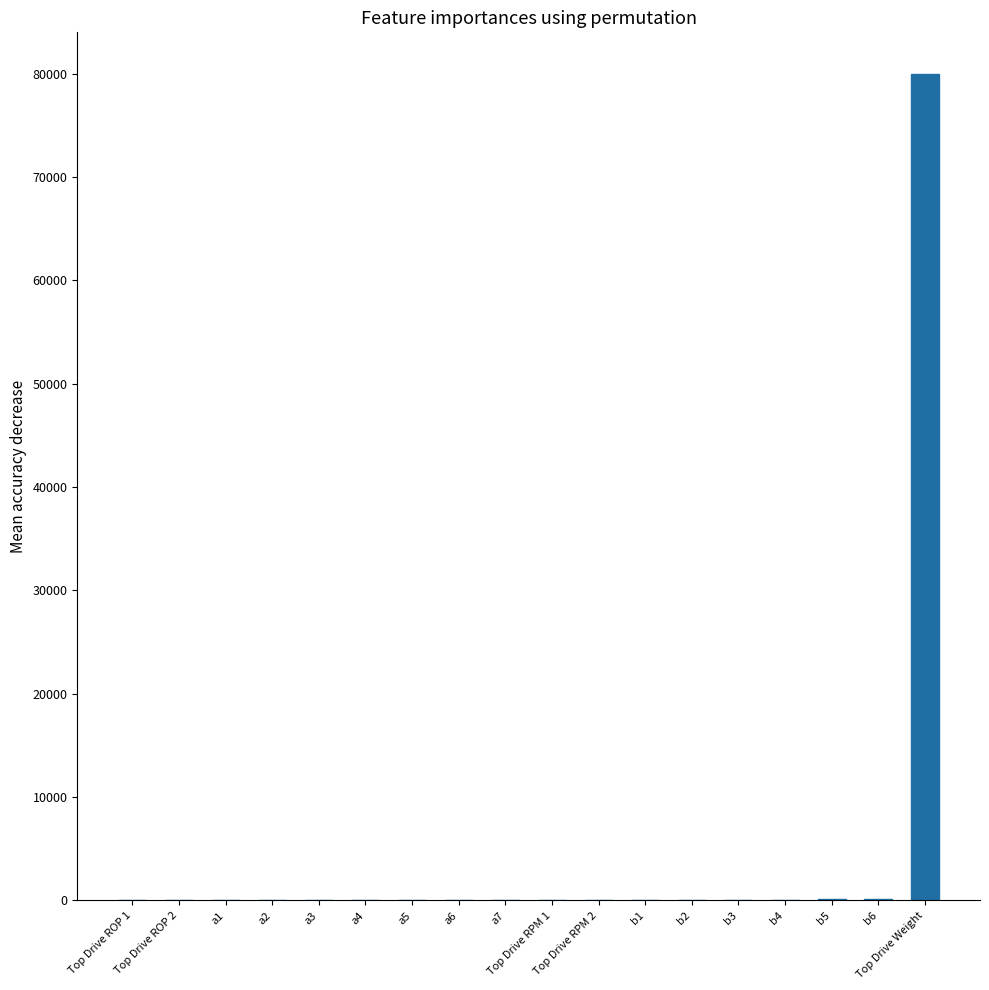

What is the sum of all values?

80800